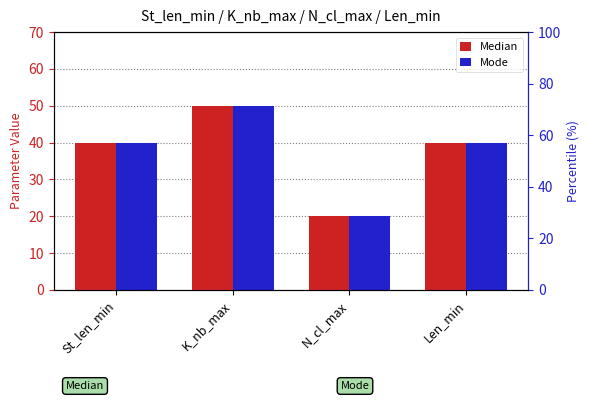

Reading left to right, list all the values displayed in this chart.

Median: St_len_min=40	K_nb_max=50	N_cl_max=20	Len_min=40
Mode: St_len_min=40	K_nb_max=50	N_cl_max=20	Len_min=40